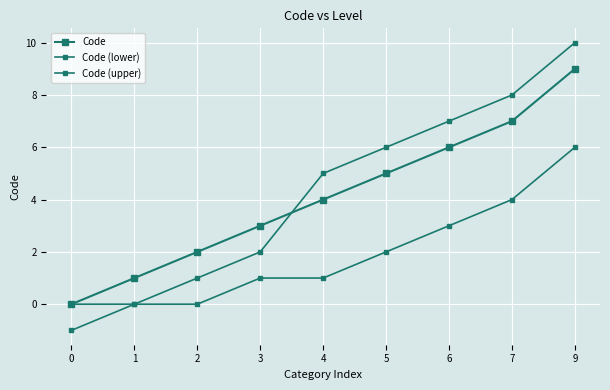

Rank the categories by Code (upper) value from lowest to highest.

0, 1, 2, 3, 4, 5, 6, 7, 9